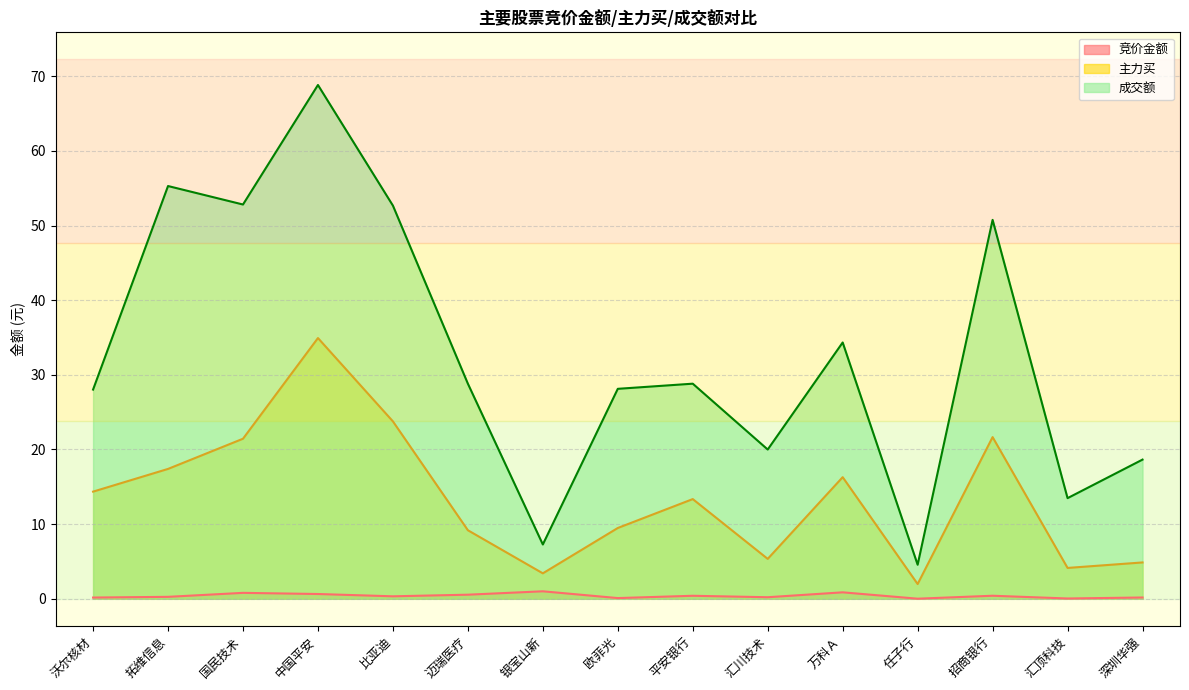

At which category does the chart reach its minimum across all series?

任子行